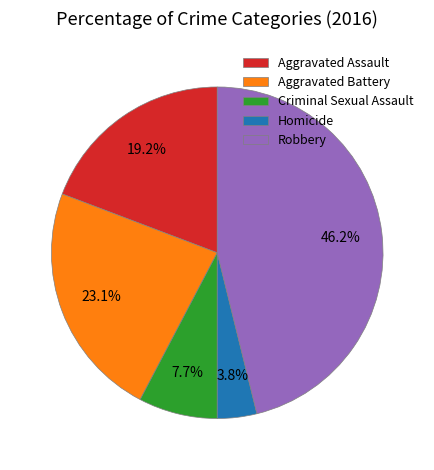

Approximately how many times larger is the value at Aggravated Assault compared to Robbery?

0.4